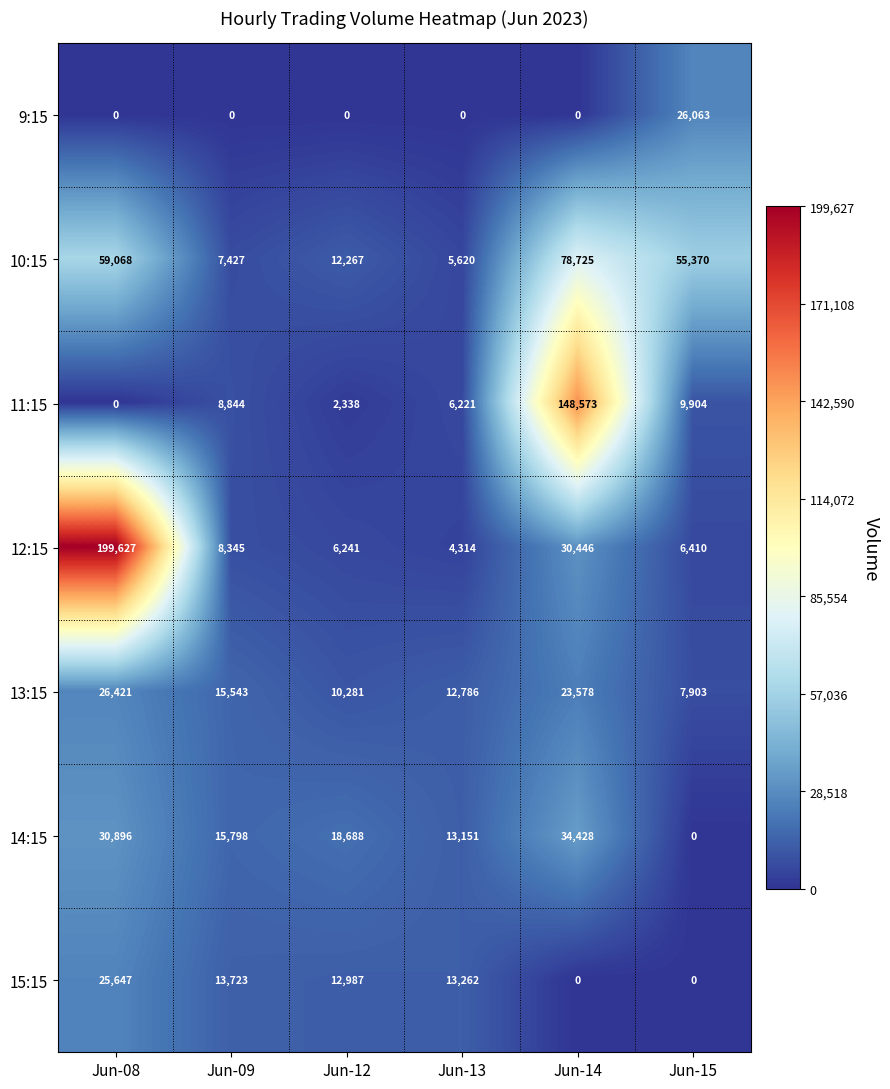

How many data points in 14:15 are less than 18688?

3